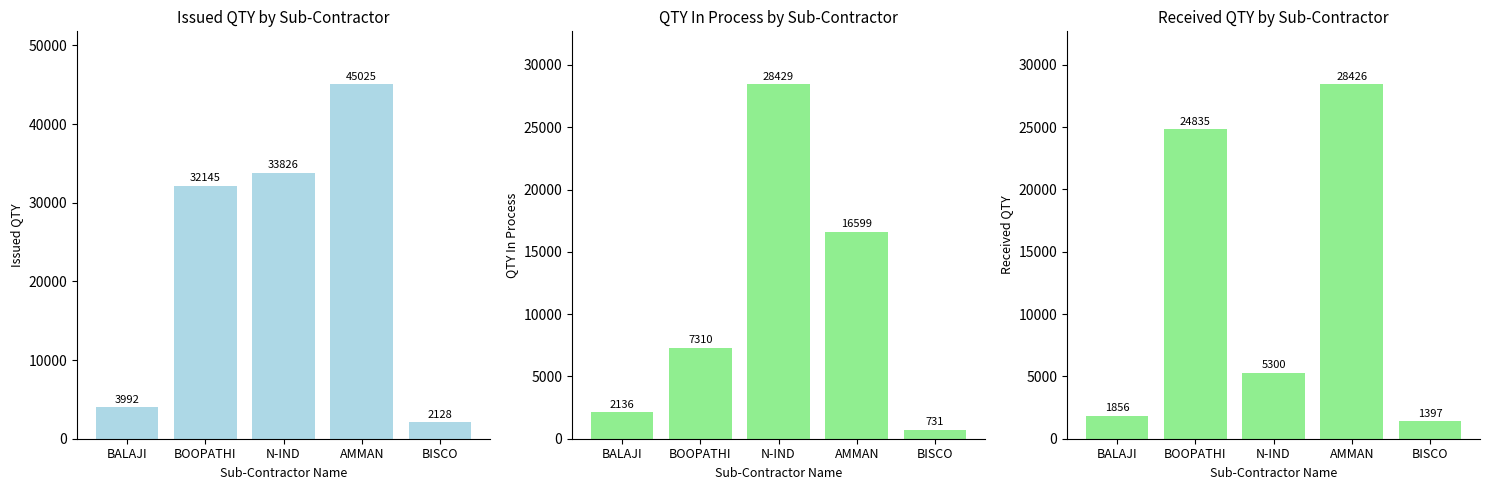

What is the minimum value for ISSUED QTY?

2128